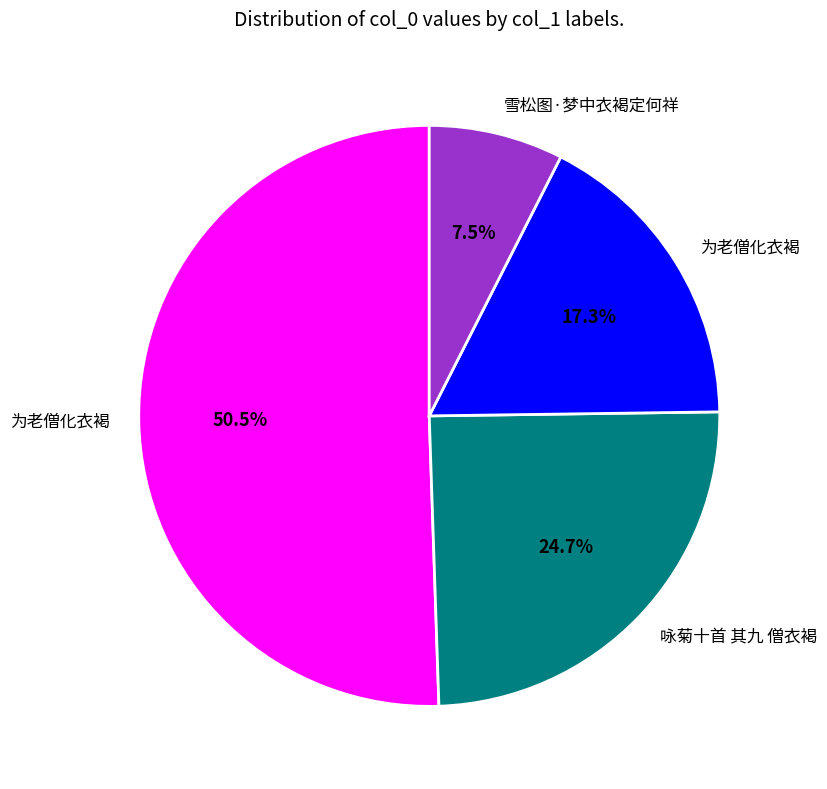

Is there any slice that represents more than half of the pie?

Yes